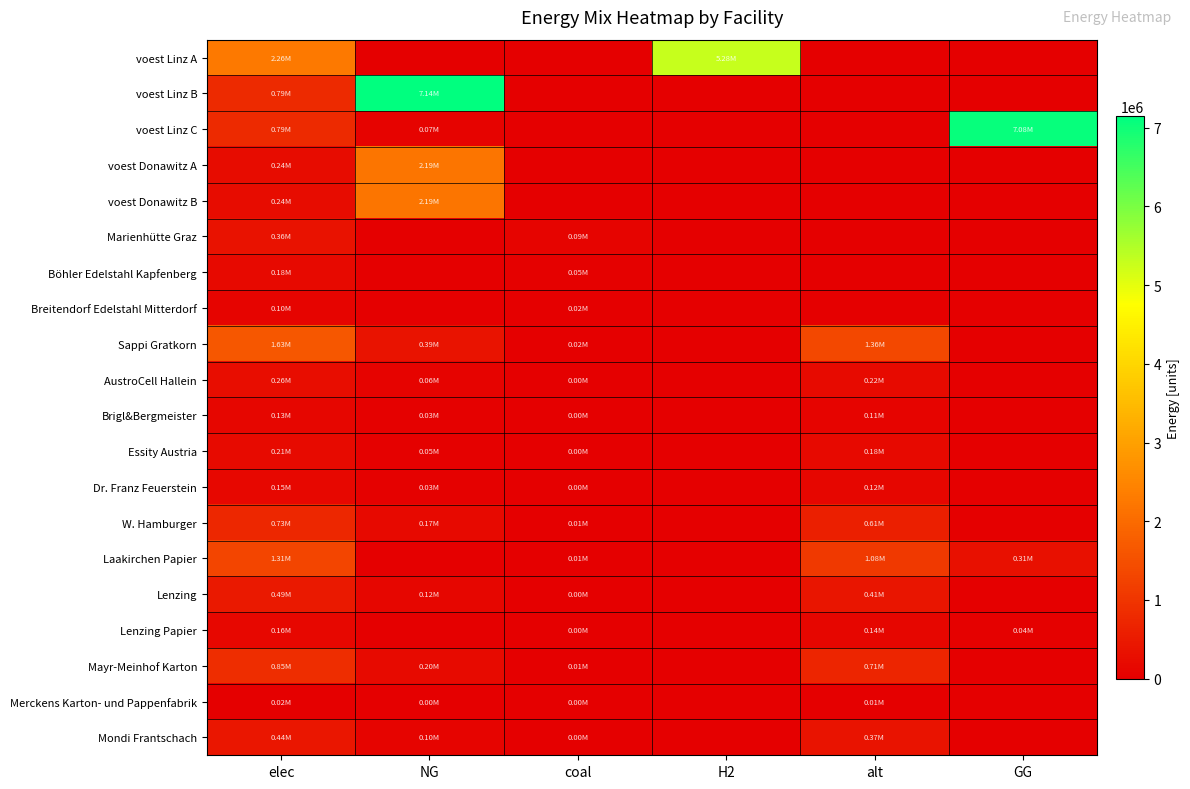

Which series has the largest total across all categories?

voest Linz B